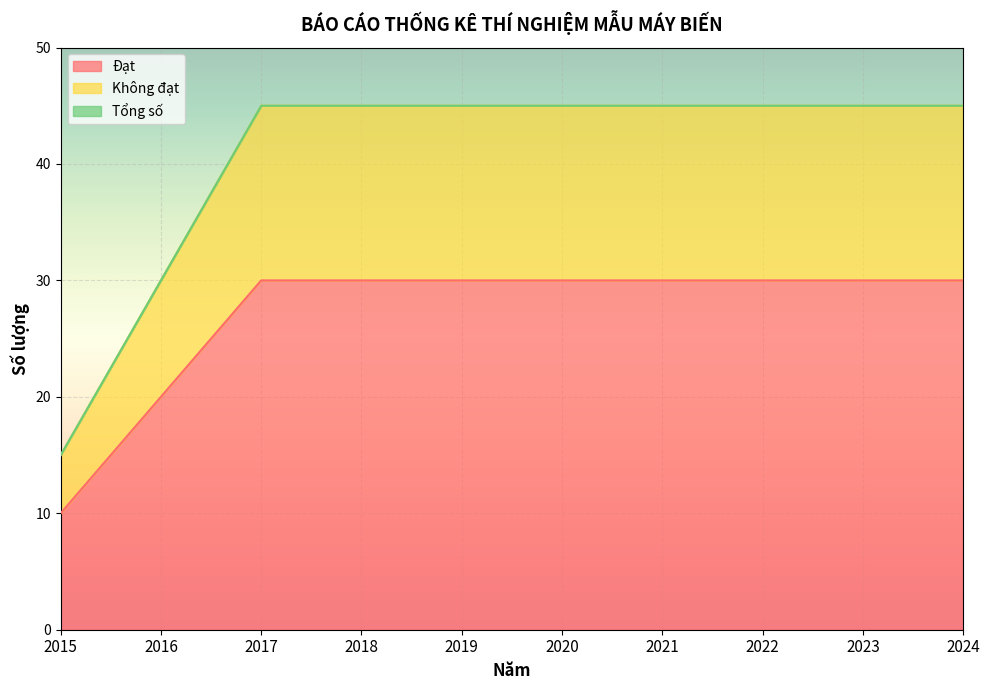

True or false: Đạt has a value of 14 at 2016.

False